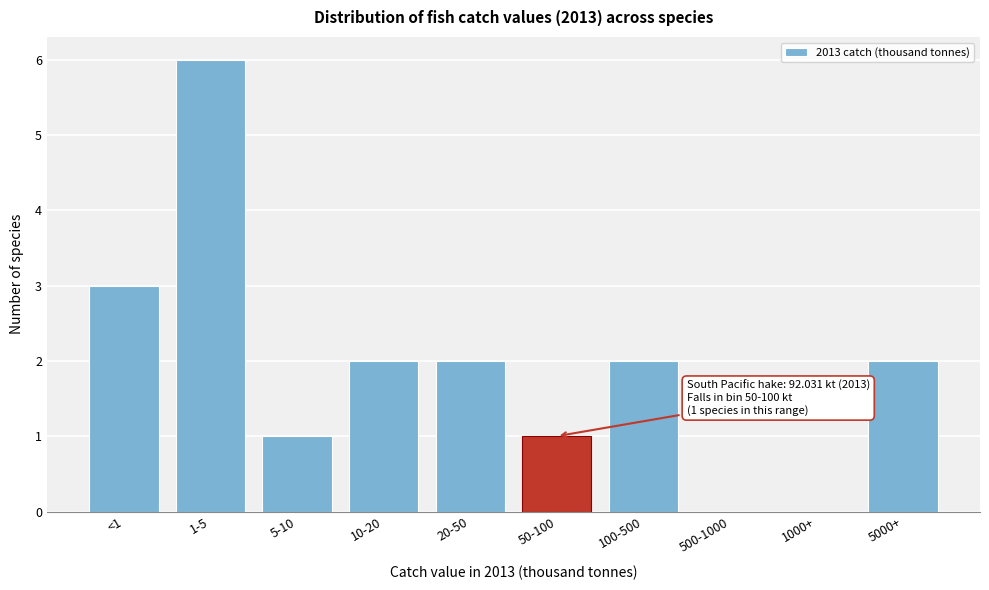

Reading right to left, list all the values displayed in this chart.

5000+=2	1000+=0	500-1000=0	100-500=2	50-100=1	20-50=2	10-20=2	5-10=1	1-5=6	<1=3